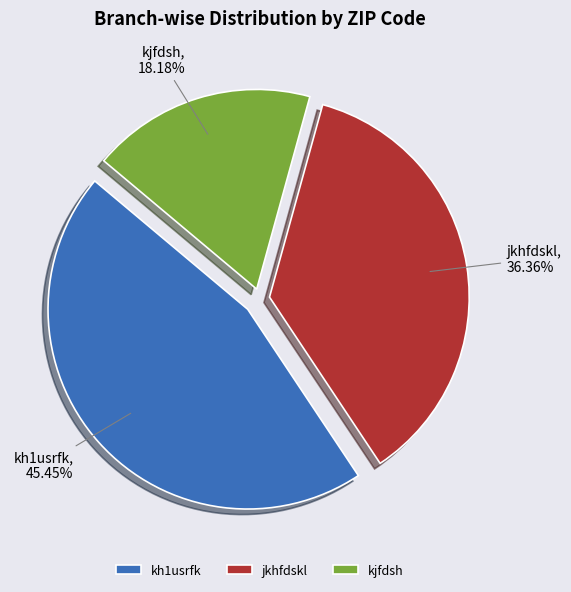

What percentage is the kjfdsh slice, to the nearest percent?

18%